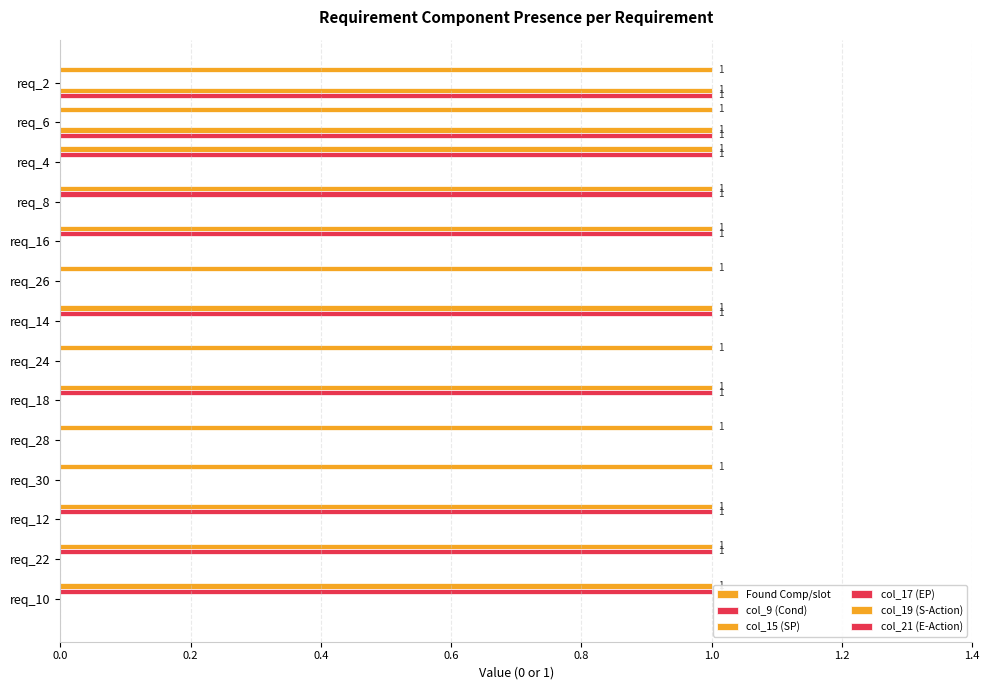

Which series has the largest range (max minus min)?

col_9 (Cond)